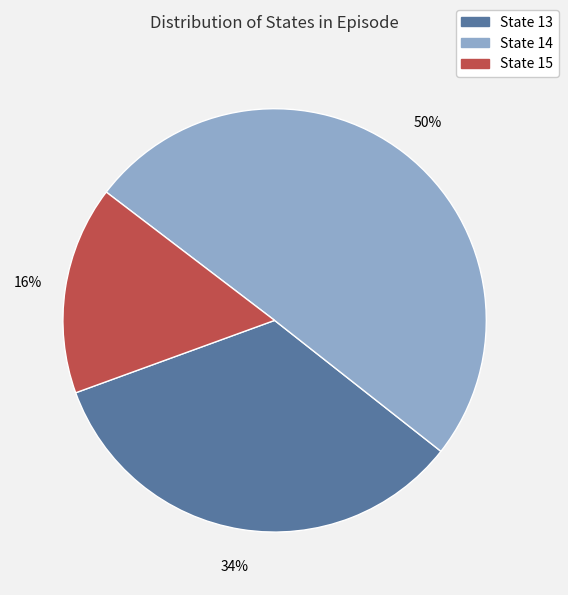

How many segments does this pie chart have?

3